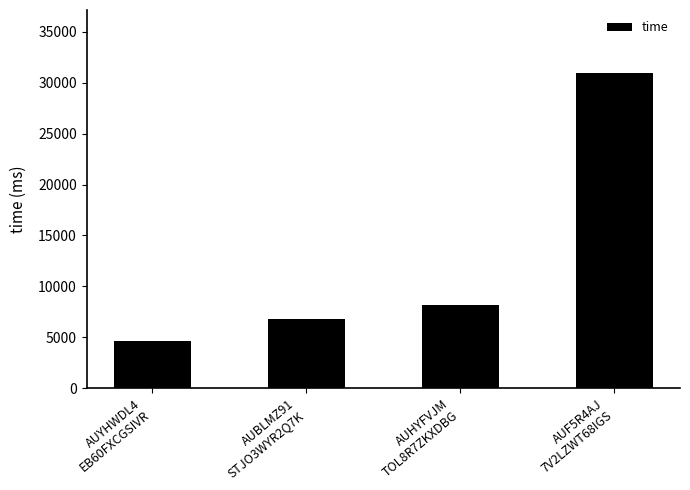

What is the difference between the maximum and minimum values?

26333